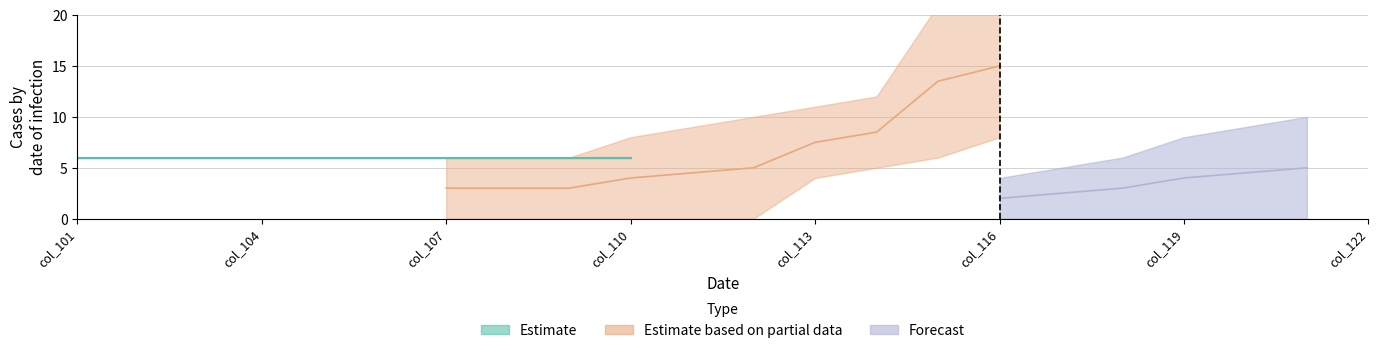

True or false: Estimate has more than 0 points higher than both neighbors.

False